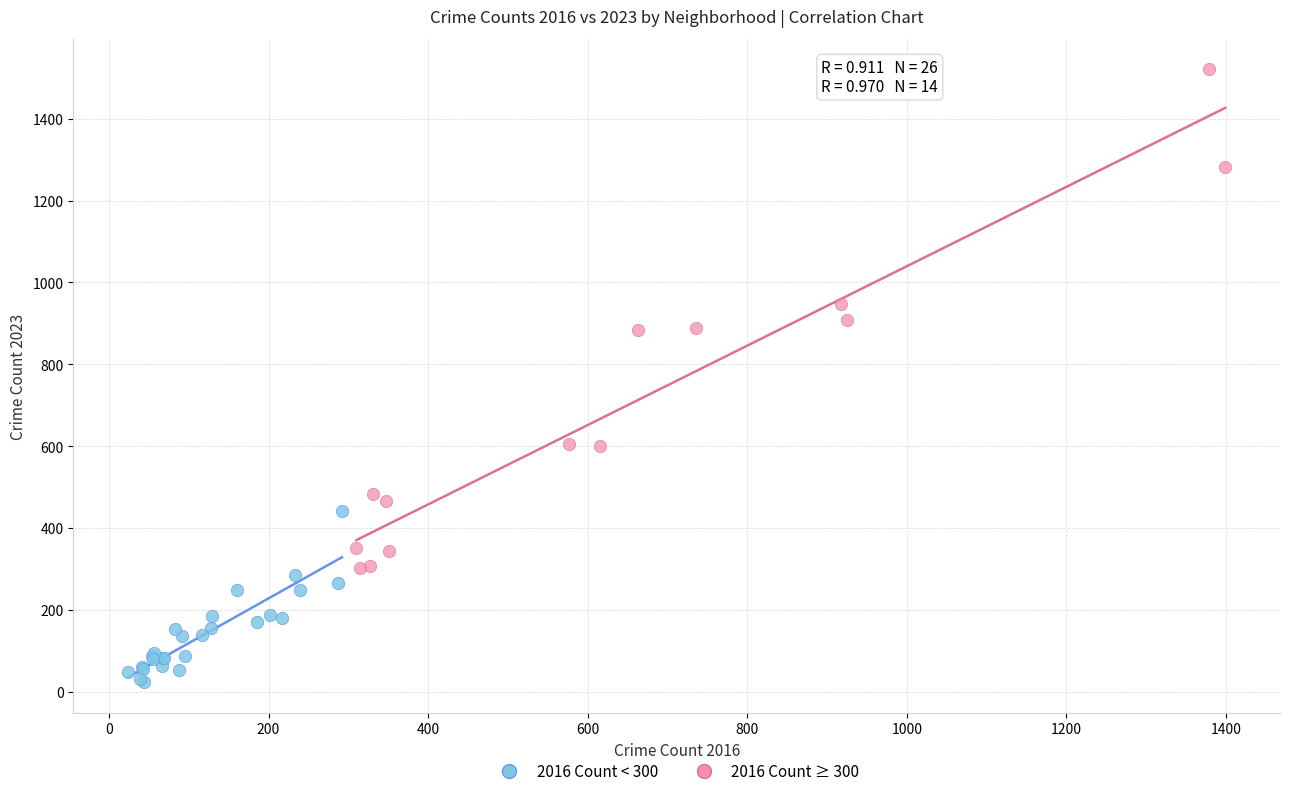

What are all the series names shown in the legend?

2016 Count < 300, 2016 Count ≥ 300